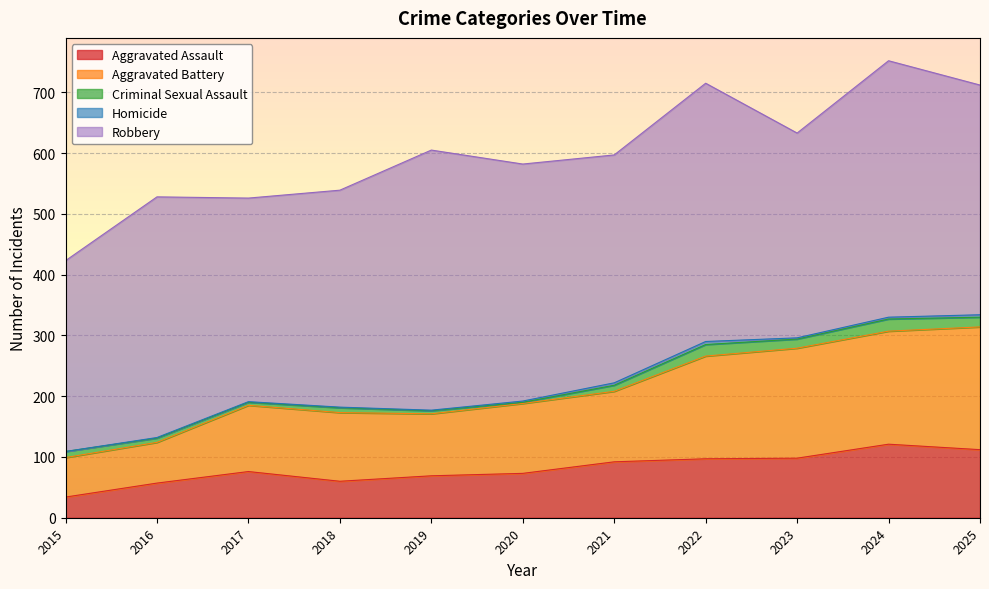

True or false: Criminal Sexual Assault has more than 2 points higher than both neighbors.

True